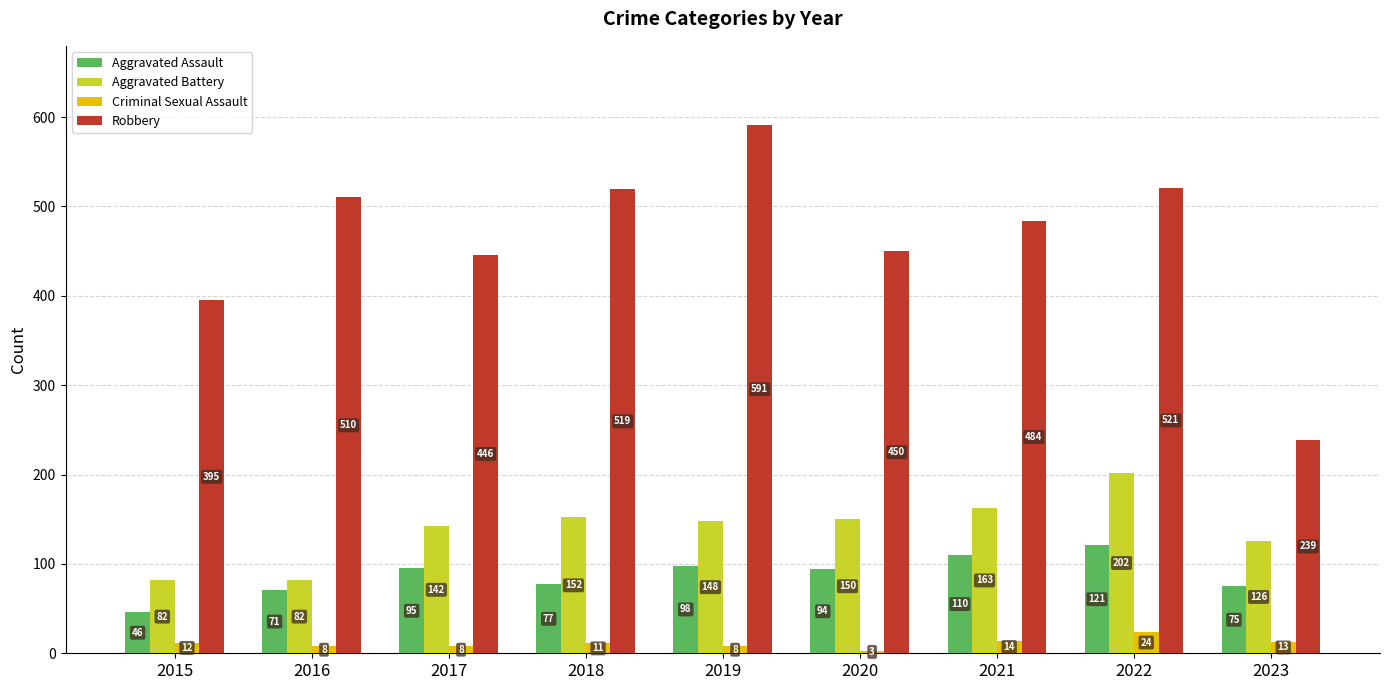

What is the difference between the maximum and second lowest values in the Criminal Sexual Assault series?

16